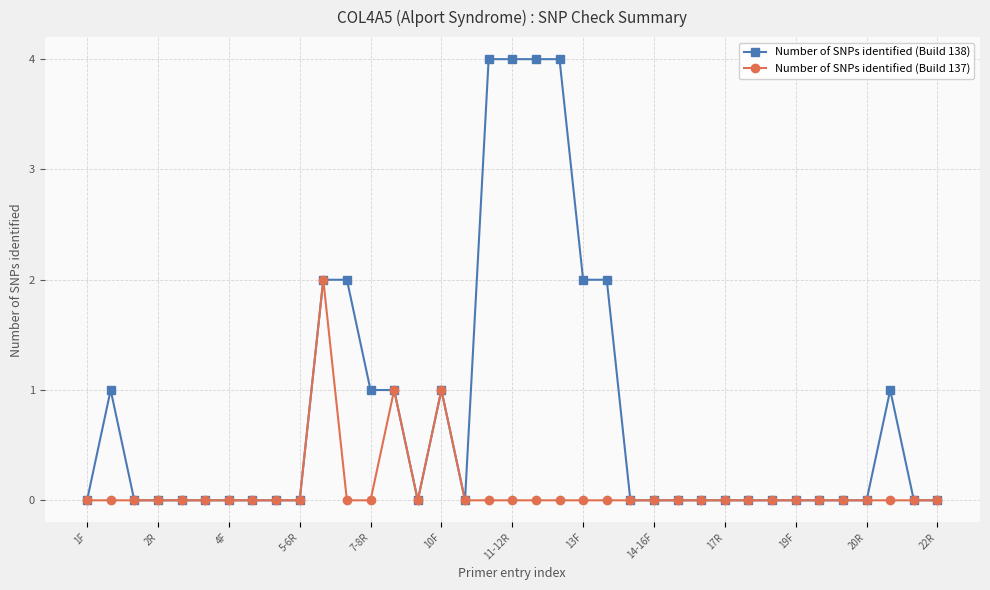

Rank the series by their average value, from highest to lowest.

Number of SNPs identified (Build 138), Number of SNPs identified (Build 137)